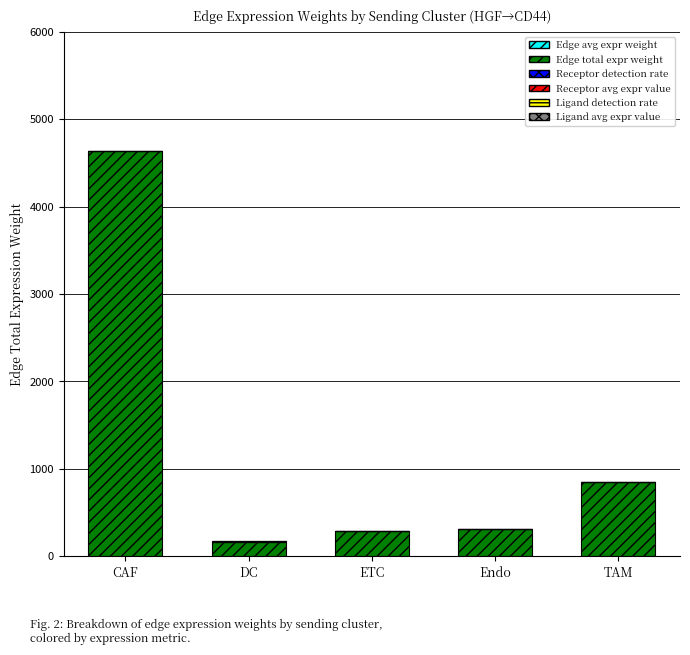

Are the bars grouped side by side (vs. stacked)?

No